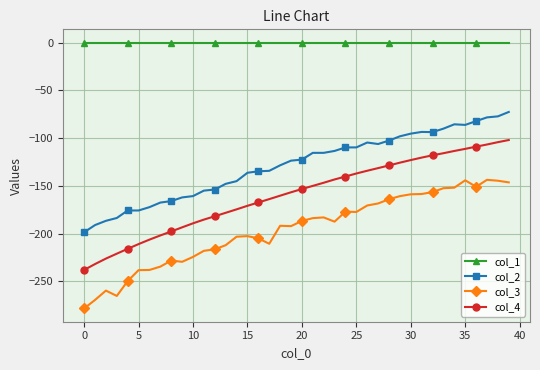

List the series in order of their overall mean, highest first.

col_1, col_2, col_4, col_3